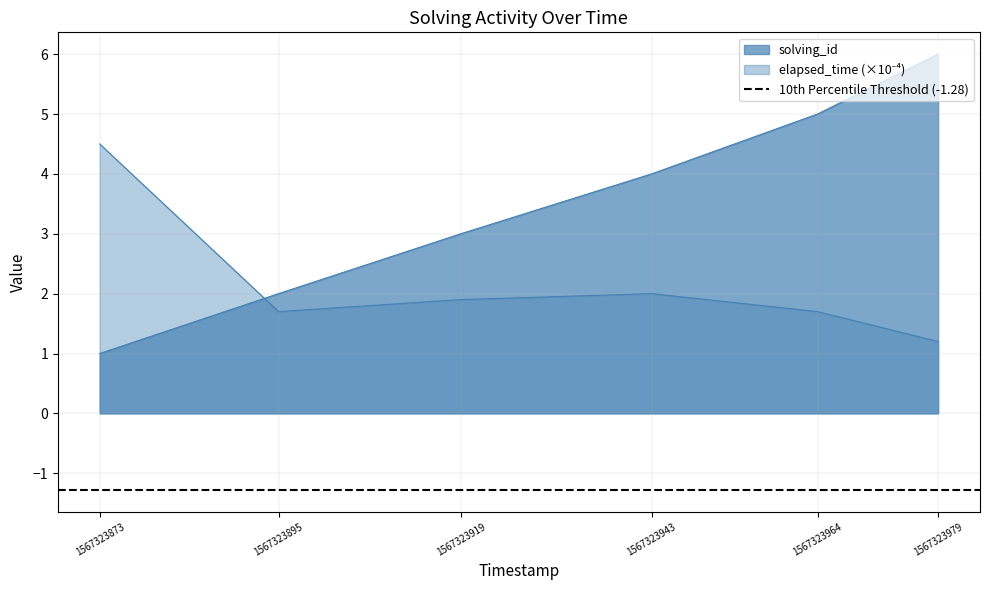

At which category does elapsed_time reach its first local peak?

1567323943